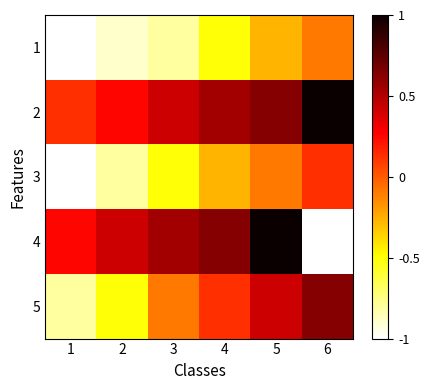

Which label corresponds to the largest value in the chart?

6